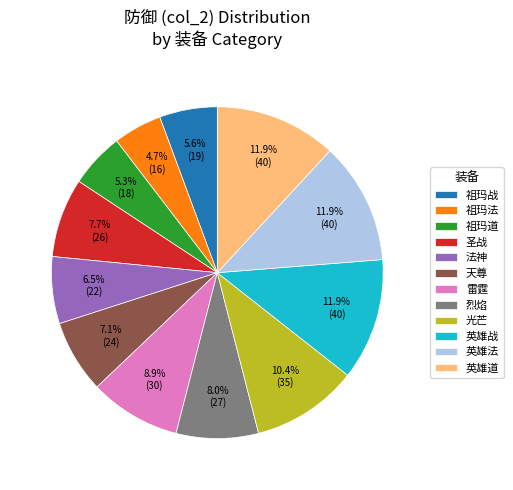

How many slices are in this pie chart?

12